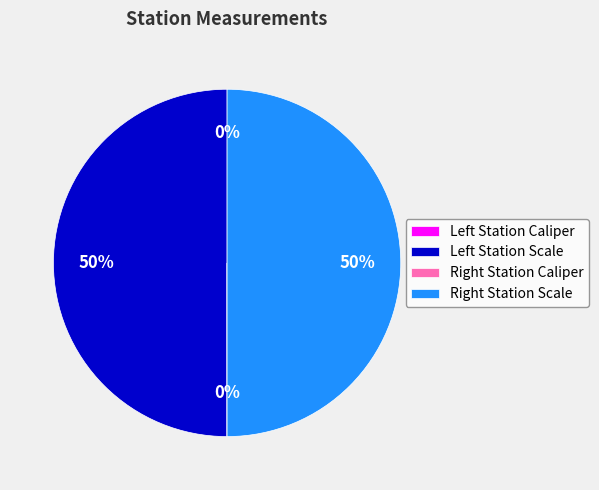

To the nearest percent, what is the average slice percentage?

25%